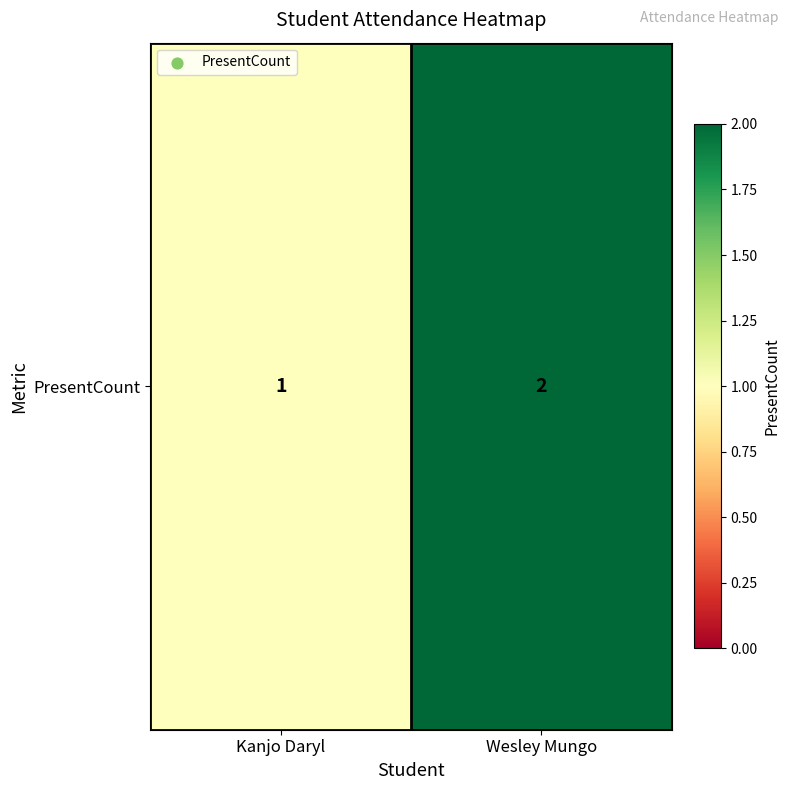

What is the average value?

2